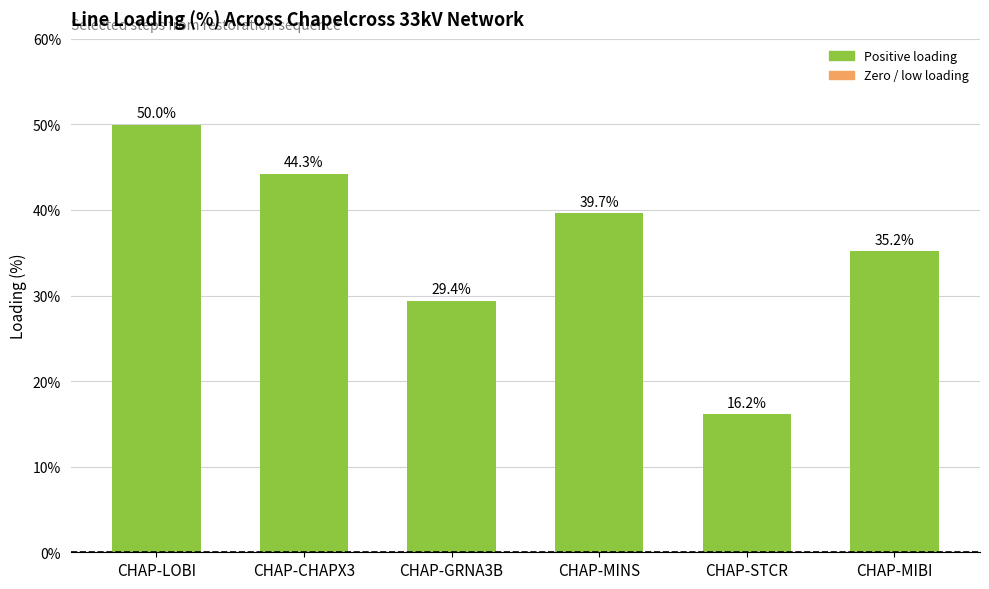

What value does the data have at CHAP-STCR?

16.2